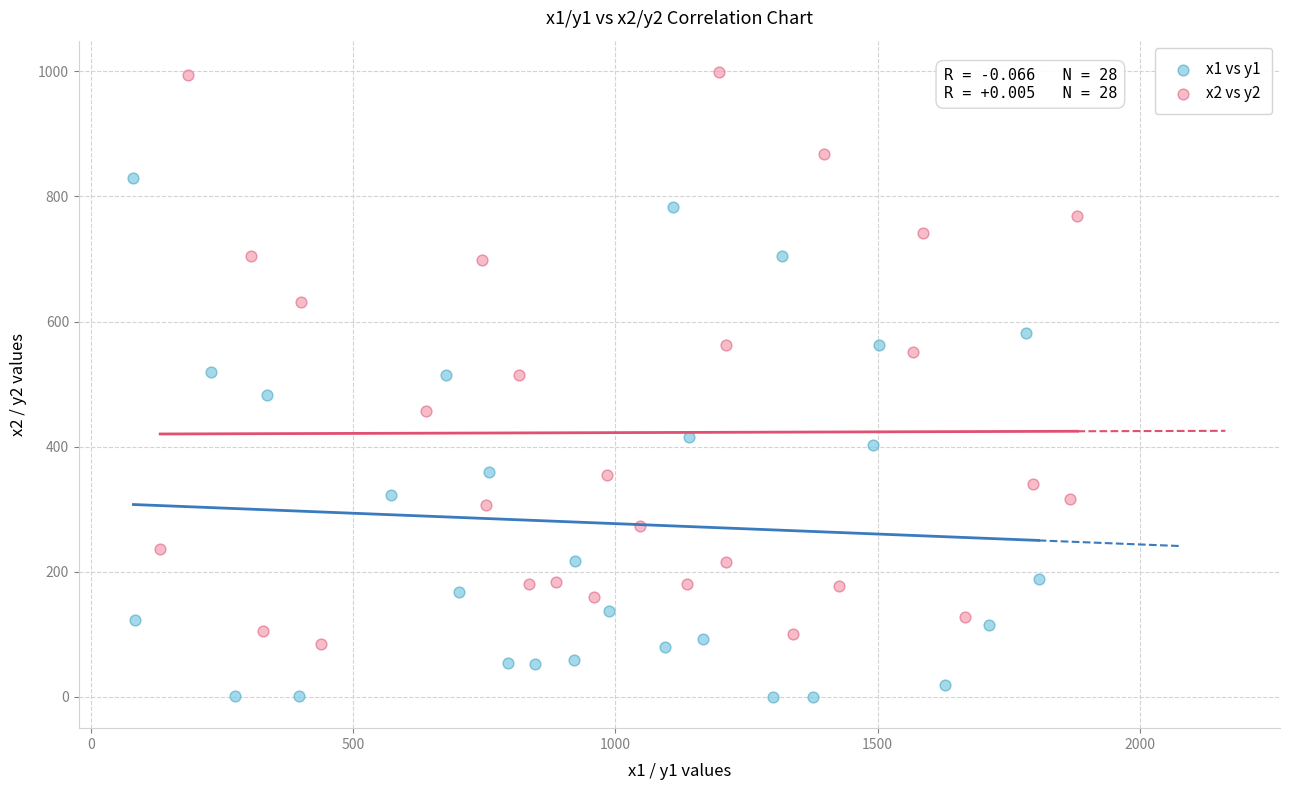

Which series has the largest Y range (max minus min)?

x2 vs y2